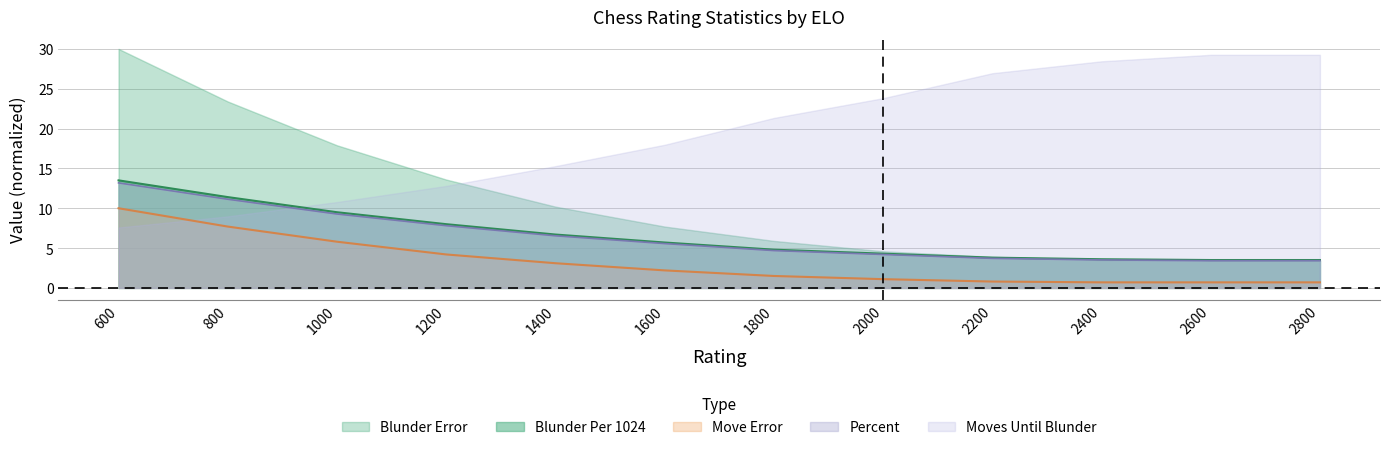

Is it true that Moves Until Blunder equals 28.4 at 2400?

True